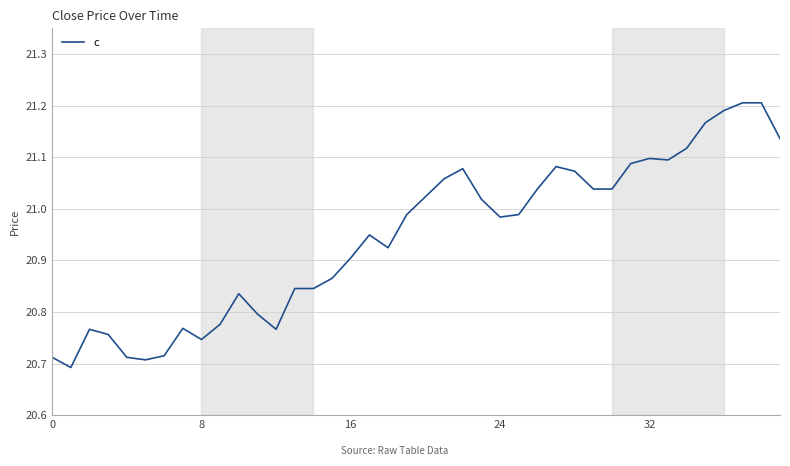

What is the difference between the maximum and minimum values?

0.5